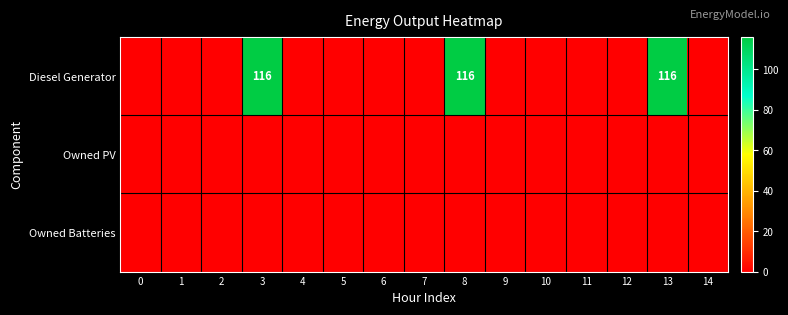

Reading left to right, list all the values displayed in this chart.

row_0: 0	0	0	116	0	0	0	0	116	0	0	0	0	116	0
row_1: 0	0	0	0	0	0	0	0	0	0	0	0	0	0	0
row_2: 0	0	0	0	0	0	0	0	0	0	0	0	0	0	0